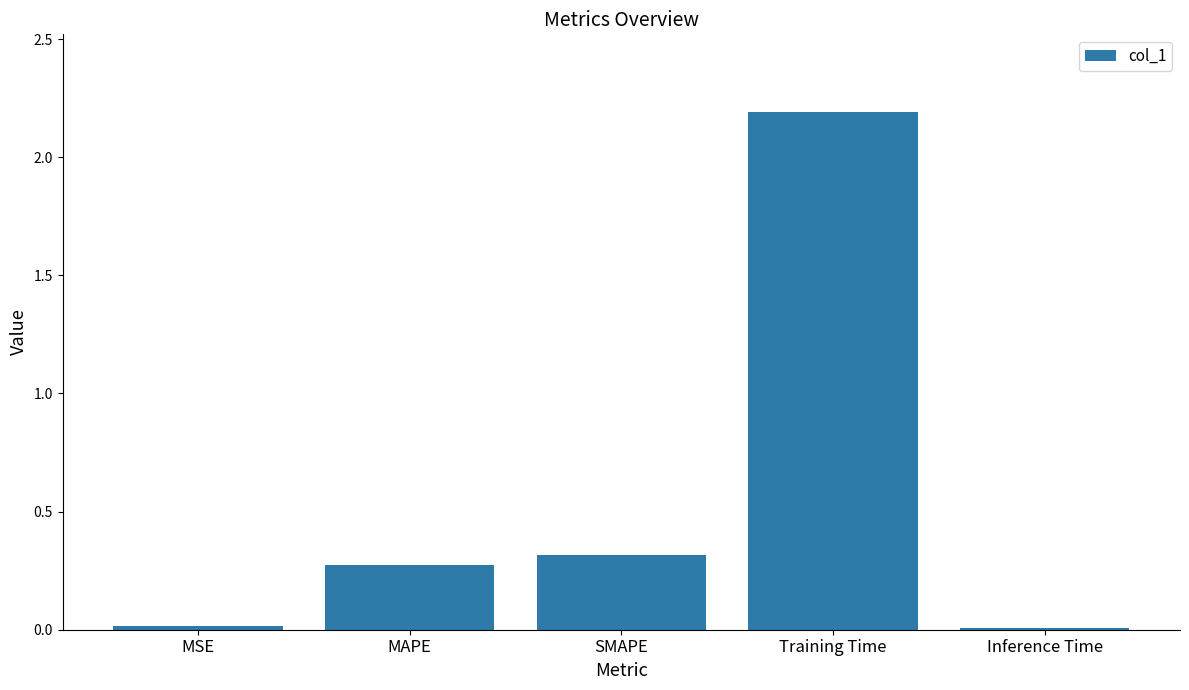

What is the sum of all values?

2.8